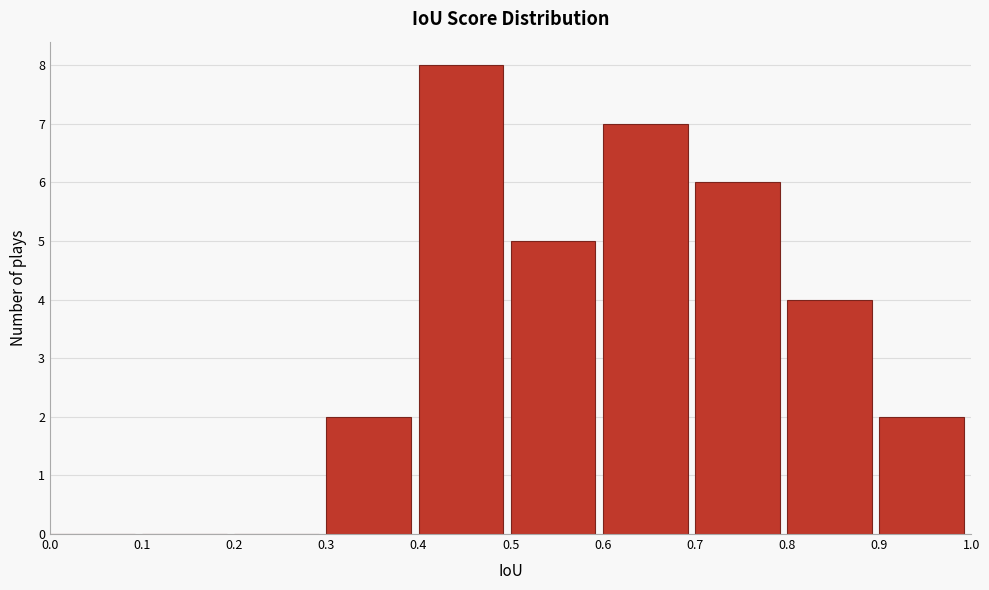

How tall is the bar that spans 0.7 to 0.8 on the x-axis? The values are not printed on the chart, so give them approximately, as read against the axis.

6